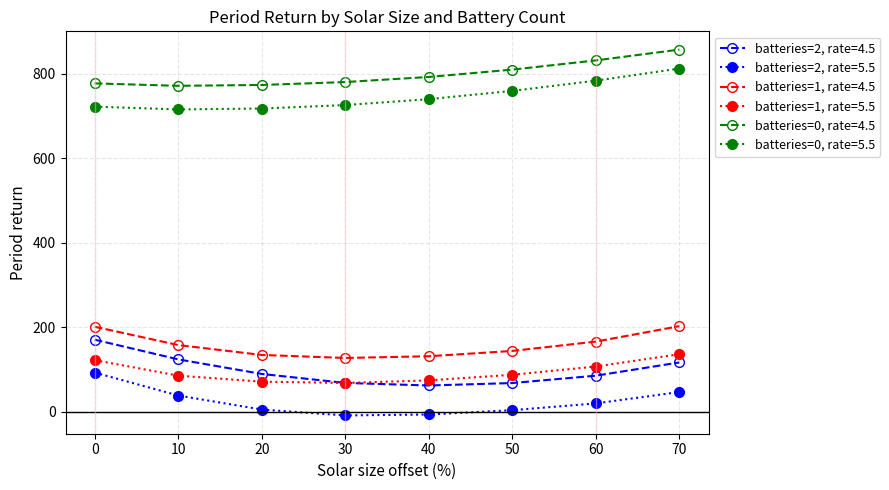

True or false: batteries=0, rate=5.5 and batteries=1, rate=4.5 intersect in this chart.

False